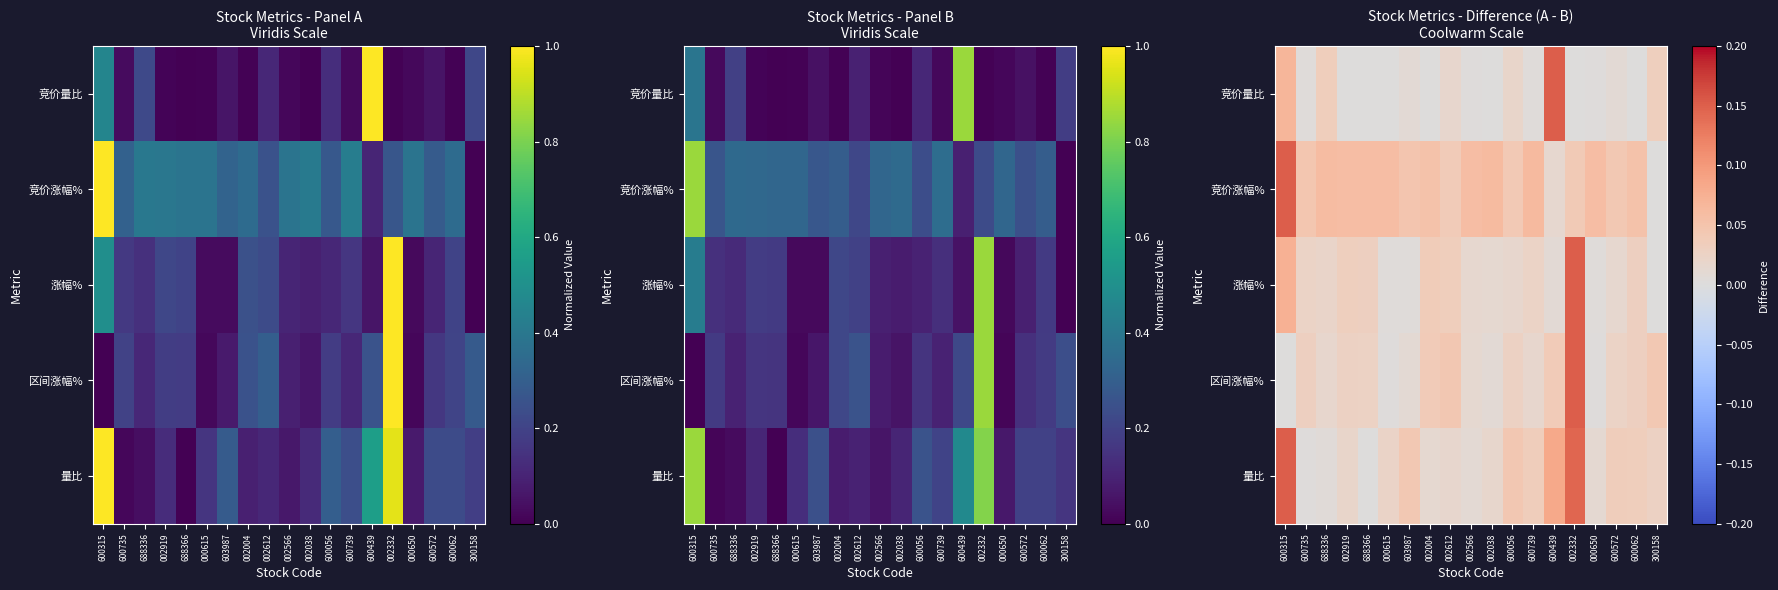

At which category does the chart reach its peak across all series?

600439